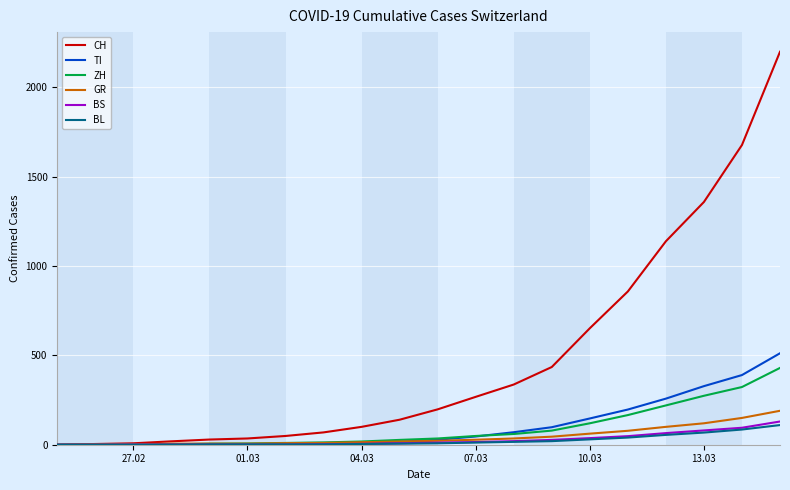

Which series has the largest total across all categories?

CH